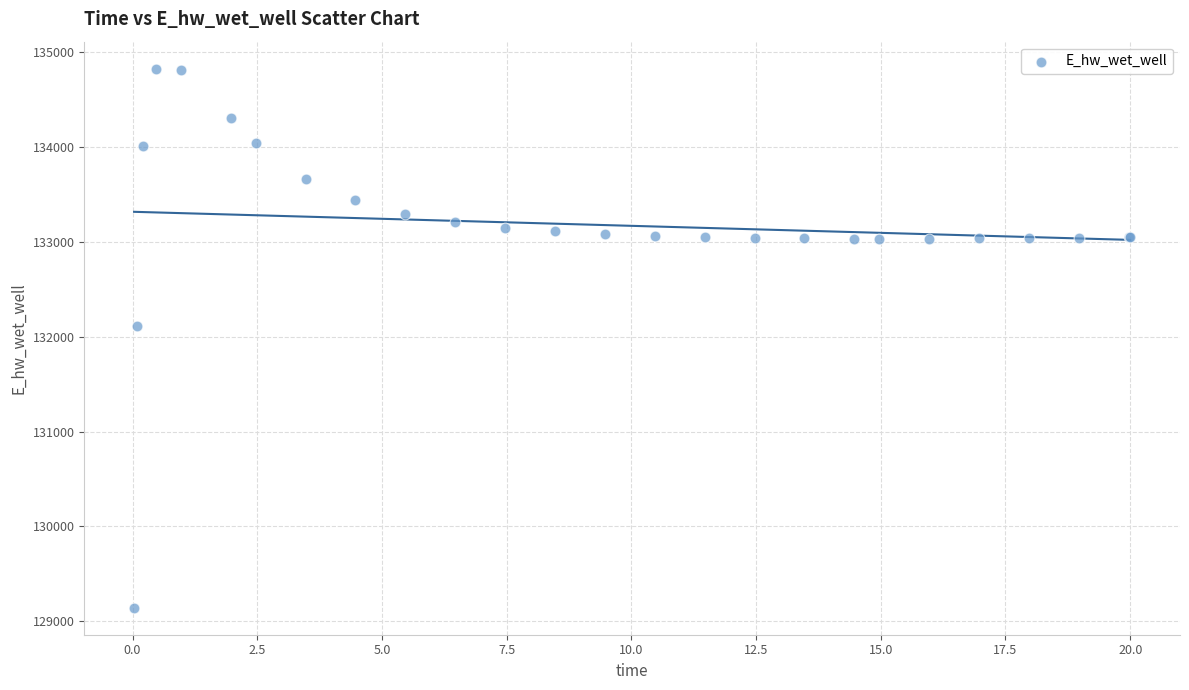

What Y value in the scatter plot is closest to 131984?

132108.2